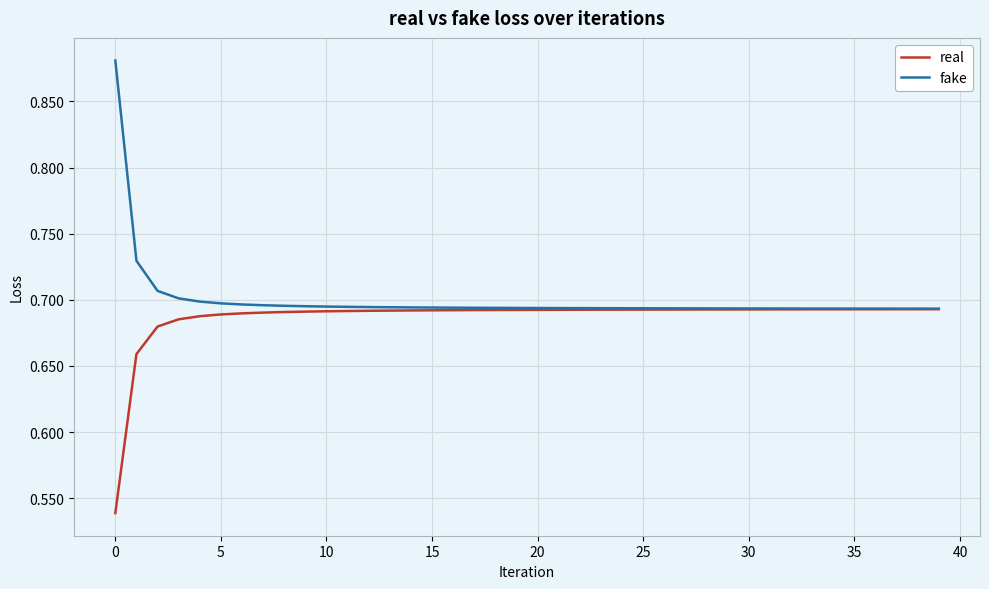

Which series has the largest range (max minus min)?

fake